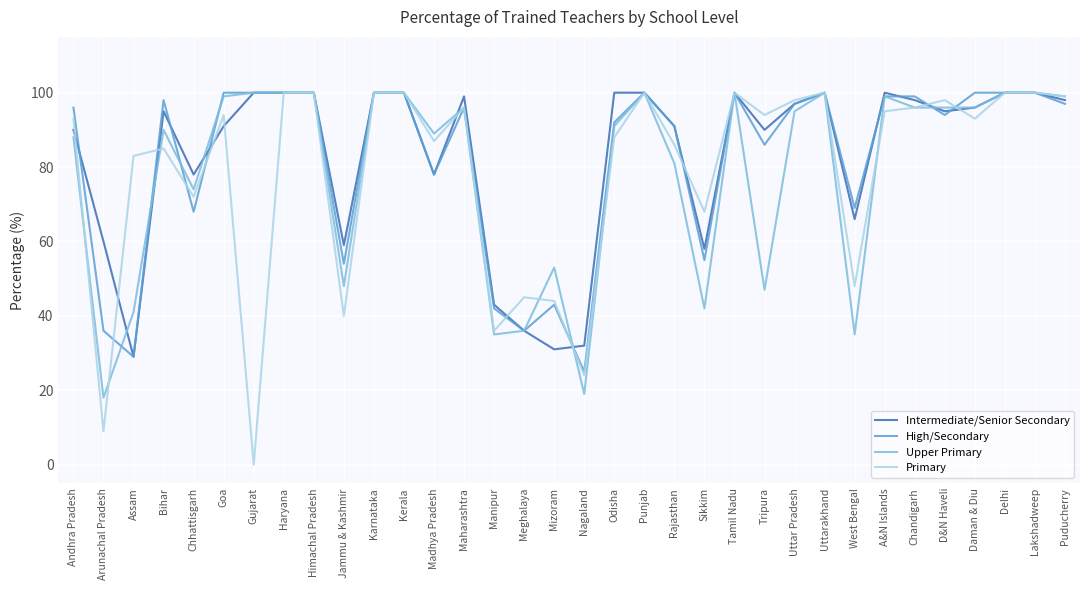

Is this an area chart (filled region under the line)?

No